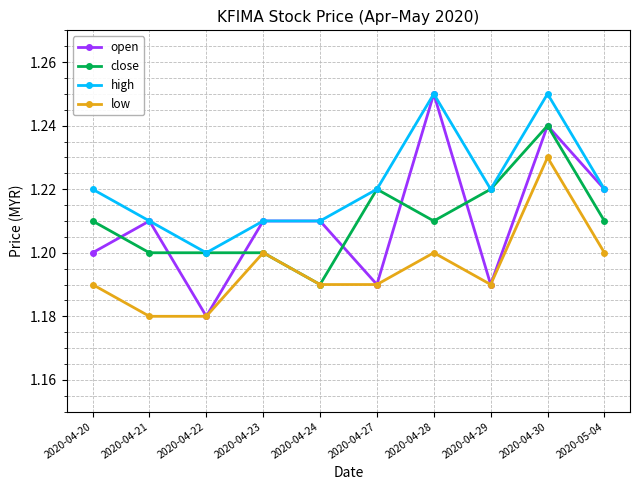

At which category does open reach its first local valley?

2020-04-22